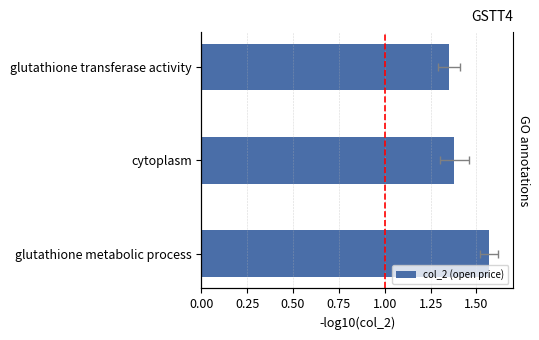

What is the difference between the maximum and minimum values?

0.2